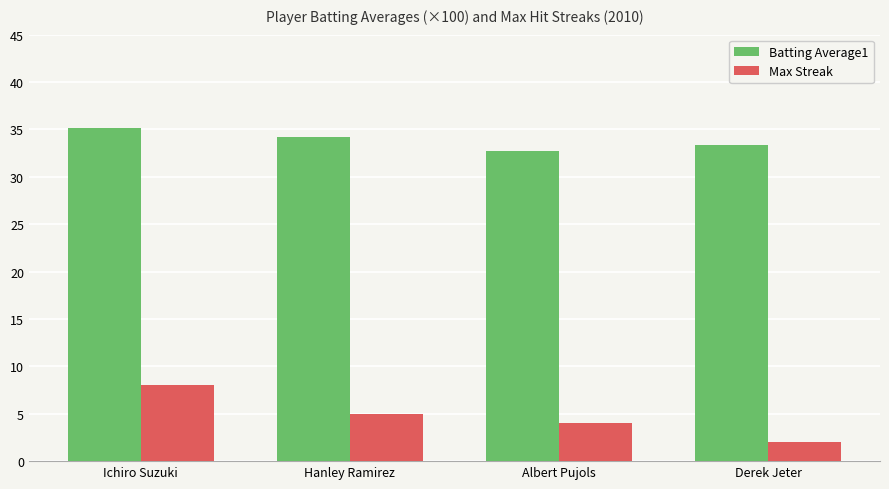

Is it true that Batting Average1 equals 35.2 at Ichiro Suzuki?

True